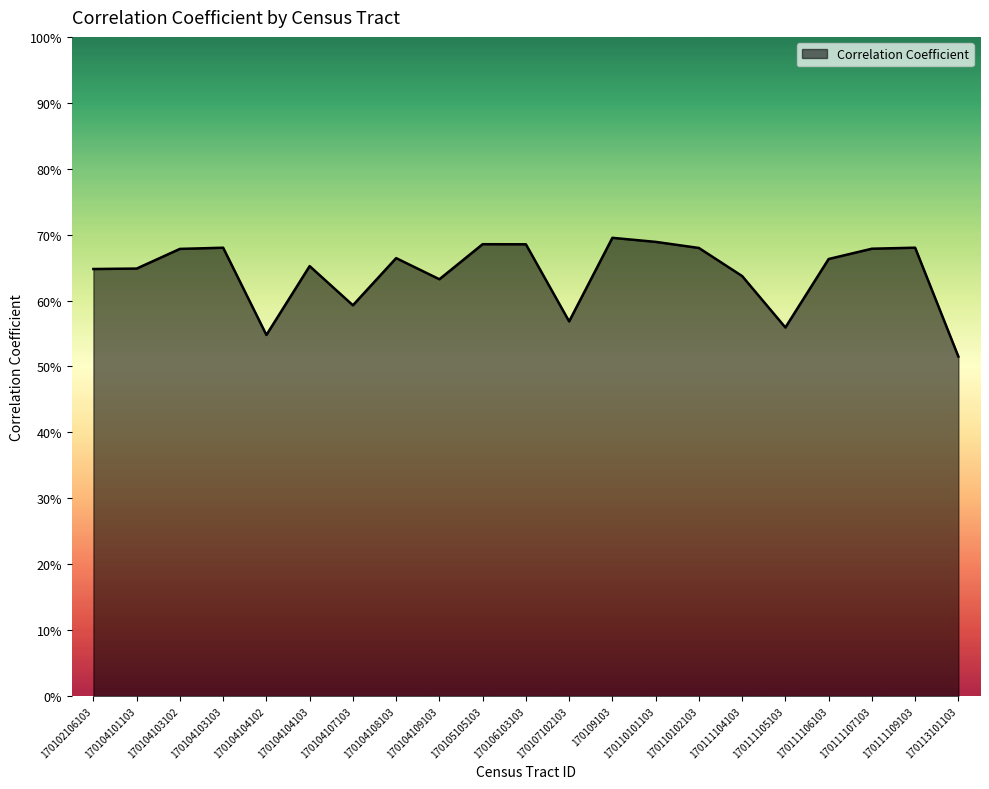

Which has a higher value, 170110101103 or 170111104103?

170110101103